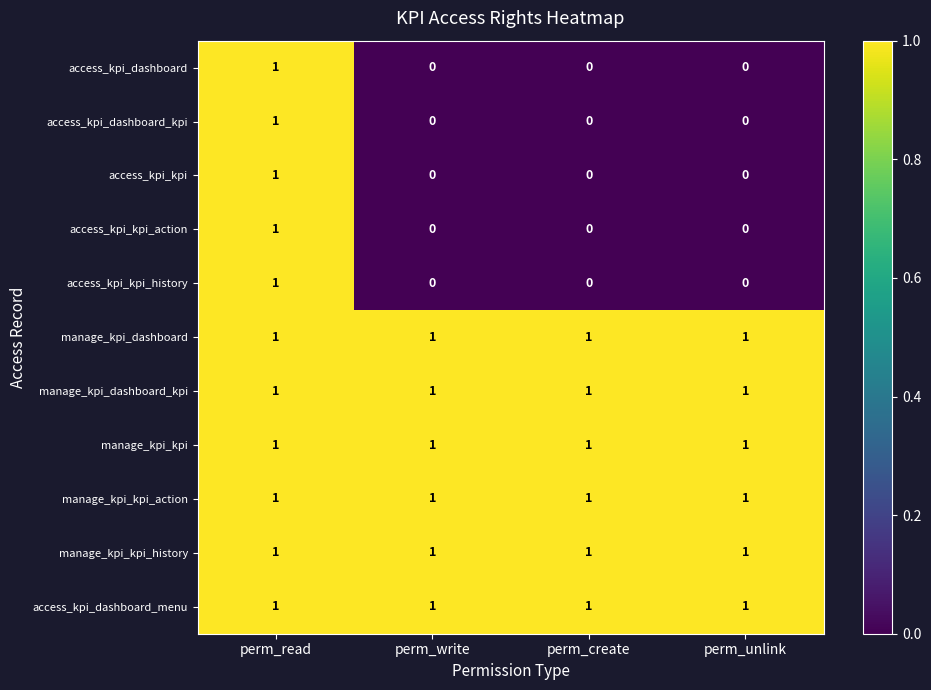

Count the access_kpi_dashboard_kpi values in the range 0 to 1.

4